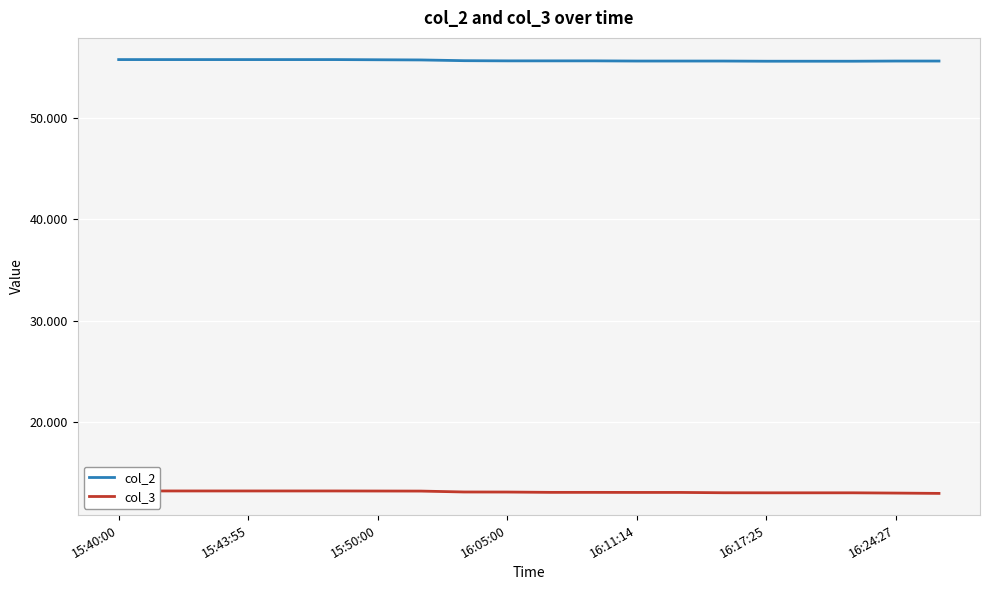

Which series has the widest spread of values?

col_3